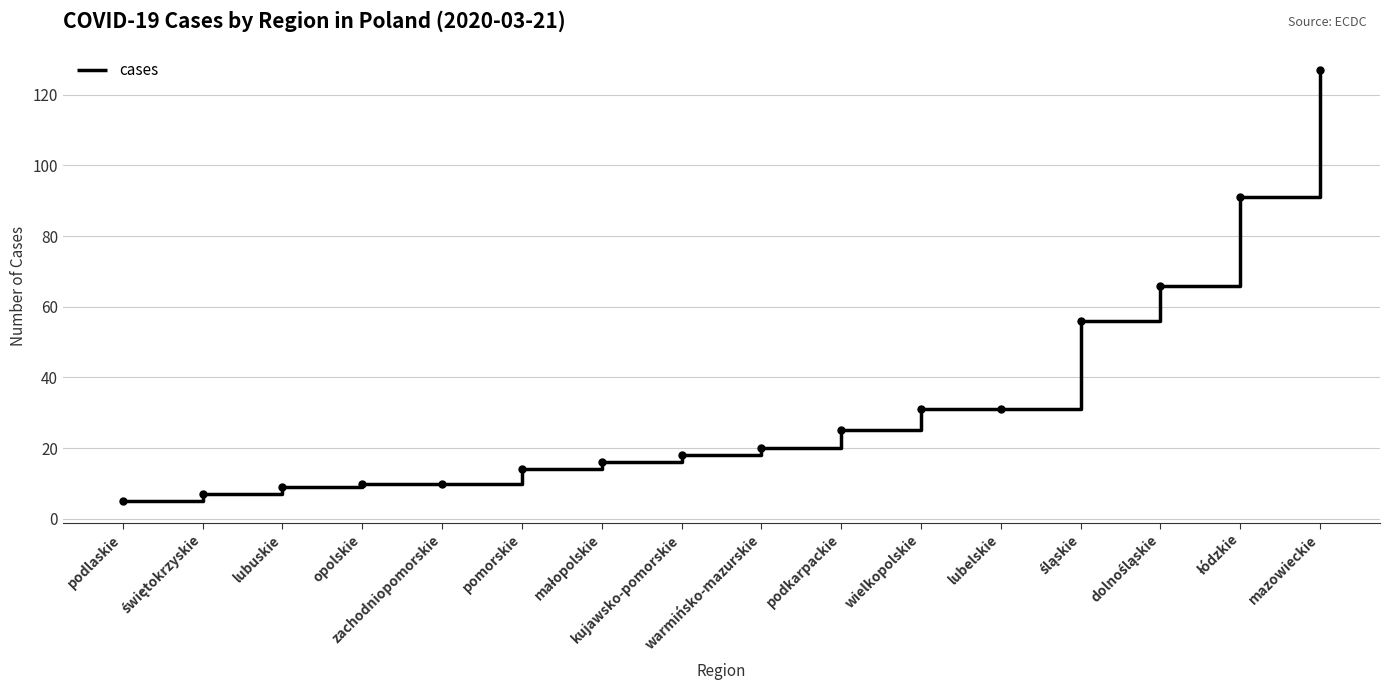

What is the difference between the maximum and minimum values?

122